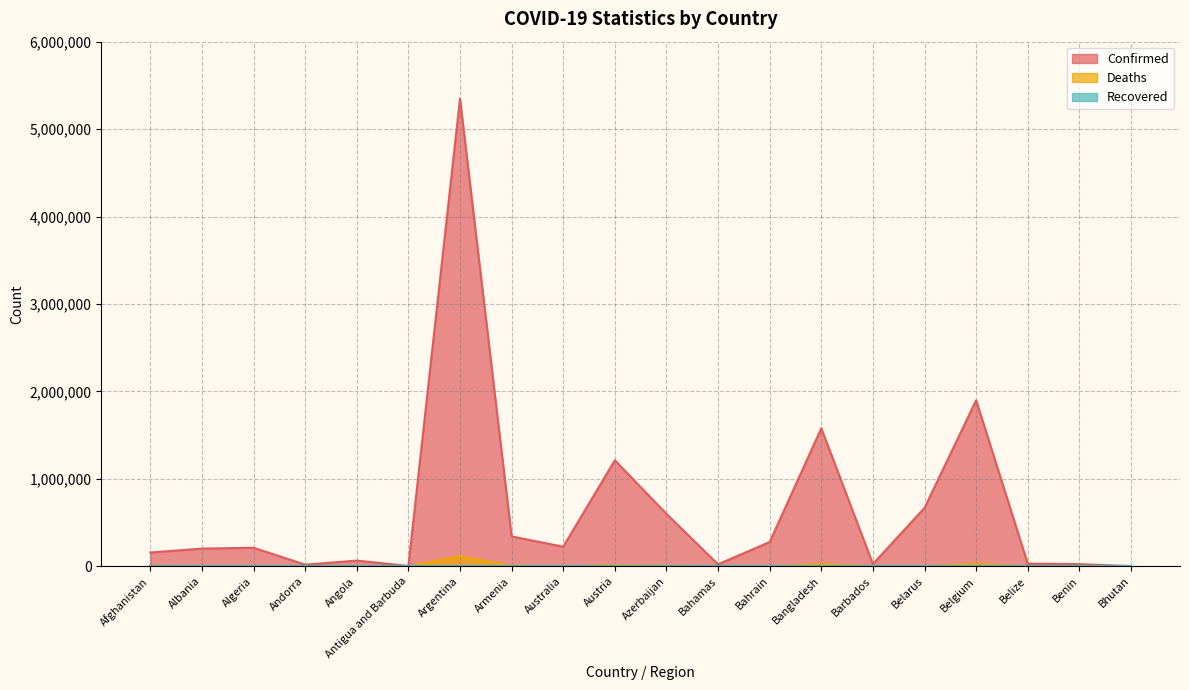

In Confirmed, how many points are lower than both neighbors (excluding endpoints)?

5